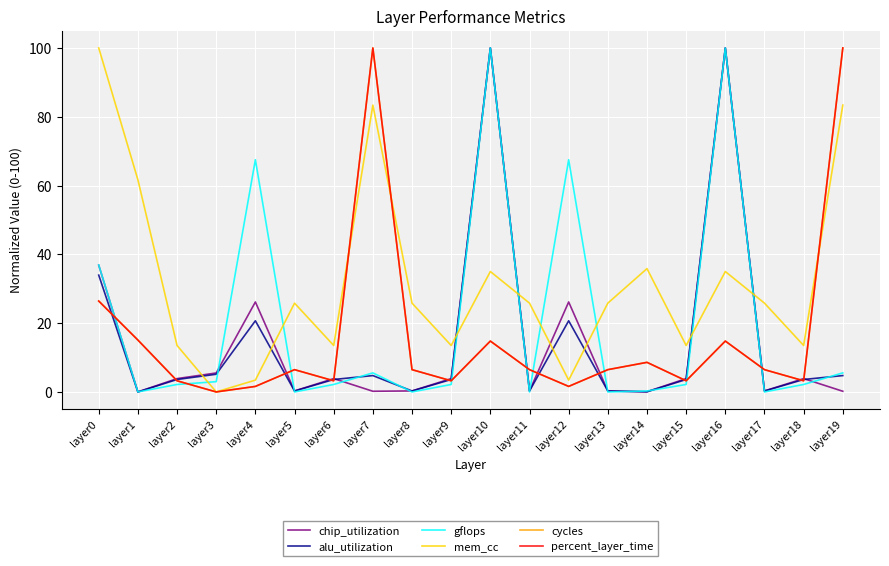

Reading left to right, list all the values displayed in this chart.

chip_utilization: 36.8	0.0	3.9	5.5	26.2	0.3	3.9	0.2	0.3	3.9	100.0	0.3	26.2	0.3	0.1	3.9	100.0	0.3	3.9	0.2
alu_utilization: 34.0	0.0	3.6	5.1	20.7	0.3	3.6	4.8	0.3	3.6	100.0	0.3	20.7	0.3	0.1	3.6	100.0	0.3	3.6	4.8
gflops: 36.9	0.0	2.2	3.0	67.5	0.0	2.2	5.5	0.0	2.2	100.0	0.0	67.5	0.0	0.3	2.2	100.0	0.0	2.2	5.5
mem_cc: 100.0	61.7	13.5	0.0	3.4	25.8	13.5	83.4	25.8	13.5	35.0	25.8	3.4	25.8	35.9	13.5	35.0	25.8	13.5	83.4
cycles: 26.4	15.1	3.2	0.0	1.6	6.5	3.2	100.0	6.5	3.2	14.8	6.5	1.6	6.5	8.6	3.2	14.8	6.5	3.2	100.0
percent_layer_time: 26.4	15.1	3.2	0.0	1.6	6.5	3.2	100.0	6.5	3.2	14.8	6.5	1.6	6.5	8.6	3.2	14.8	6.5	3.2	100.0